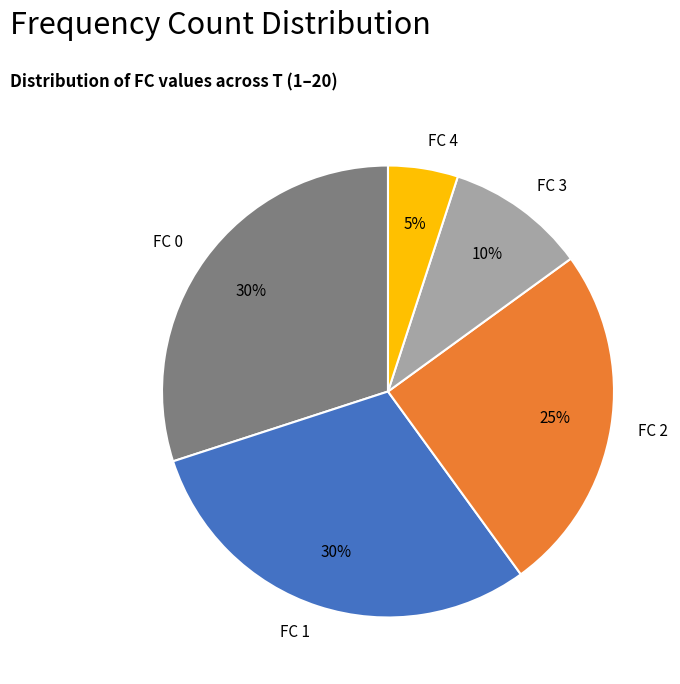

Do FC 4 and FC 1 together represent more than half of the pie?

No